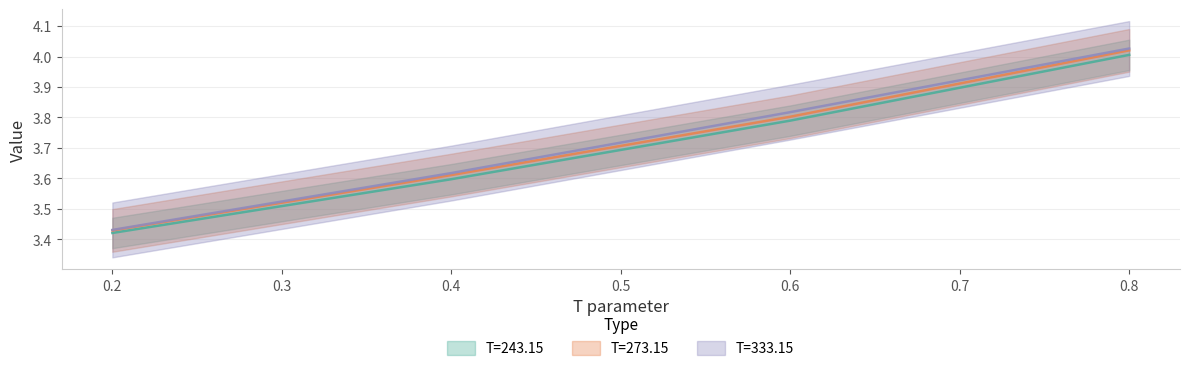

Reading left to right, list all the values displayed in this chart.

T=243.15: 0=3.6	1=3.8	2=4.0
T=273.15: 0=3.6	1=3.8	2=4.0
T=333.15: 0=3.6	1=3.8	2=4.0